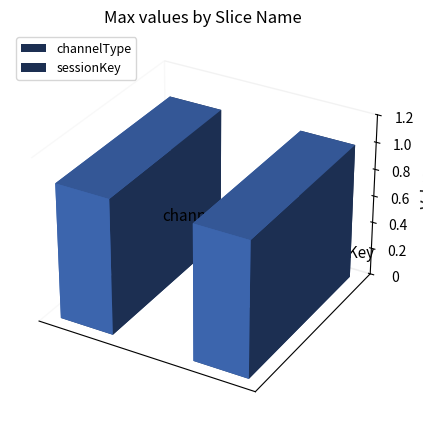

What is the greatest value displayed?

1